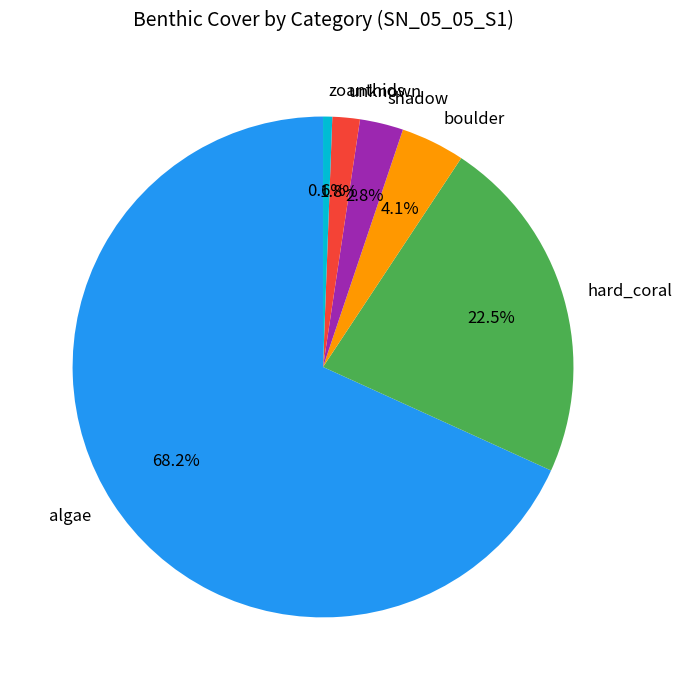

True or false: hard_coral accounts for 37% of the total.

False